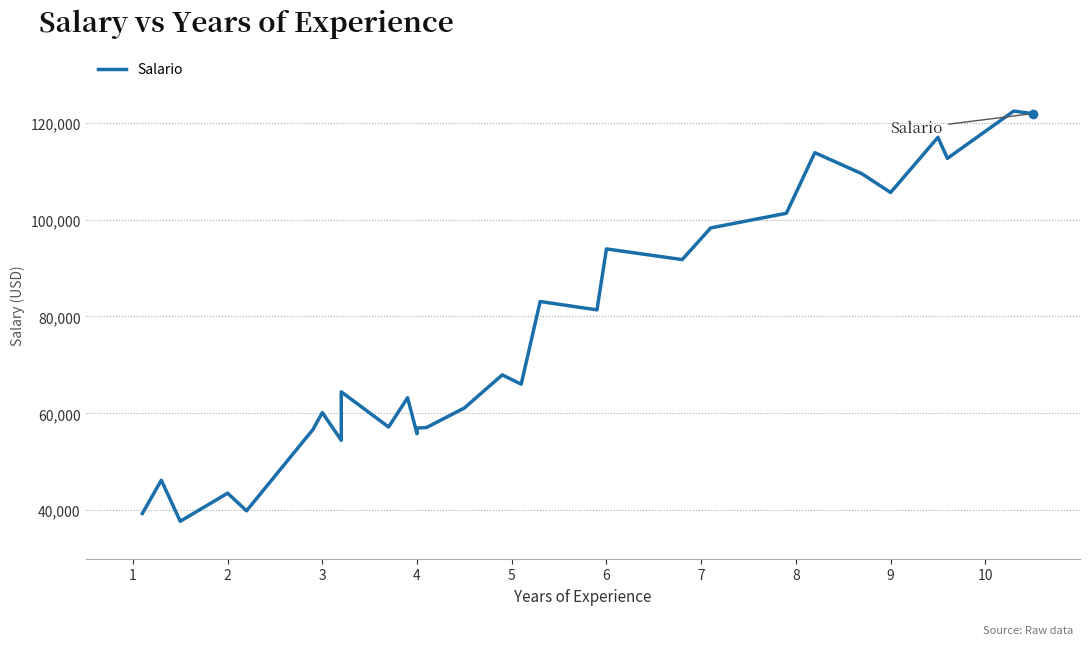

Reading right to left, extract all data points from this chart.

121872	122391	112635	116969	105582	109431	113812	101302	98273	91738	93940	81363	83088	66029	67938	61111	57081	56957	55794	63218	57189	64445	54445	60150	56642	39891	43525	37731	46205	39343